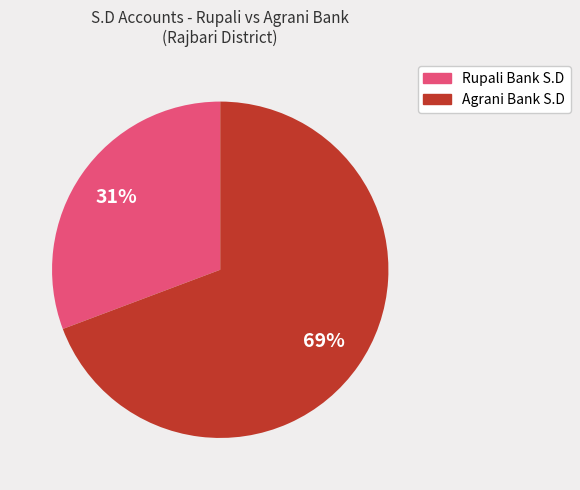

Is the sum of Rupali Bank S.D and Agrani Bank S.D greater than half?

Yes